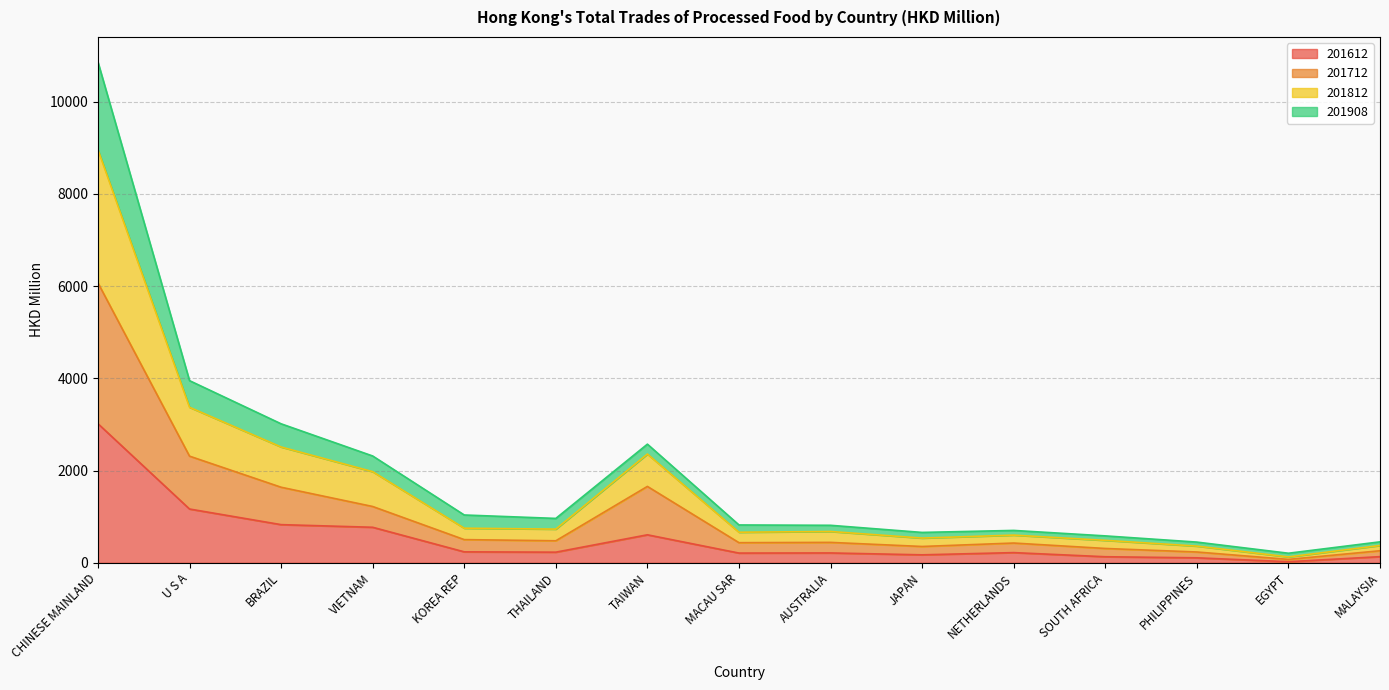

The 201812 series shows 2651.9 at VIETNAM. True or false?

False